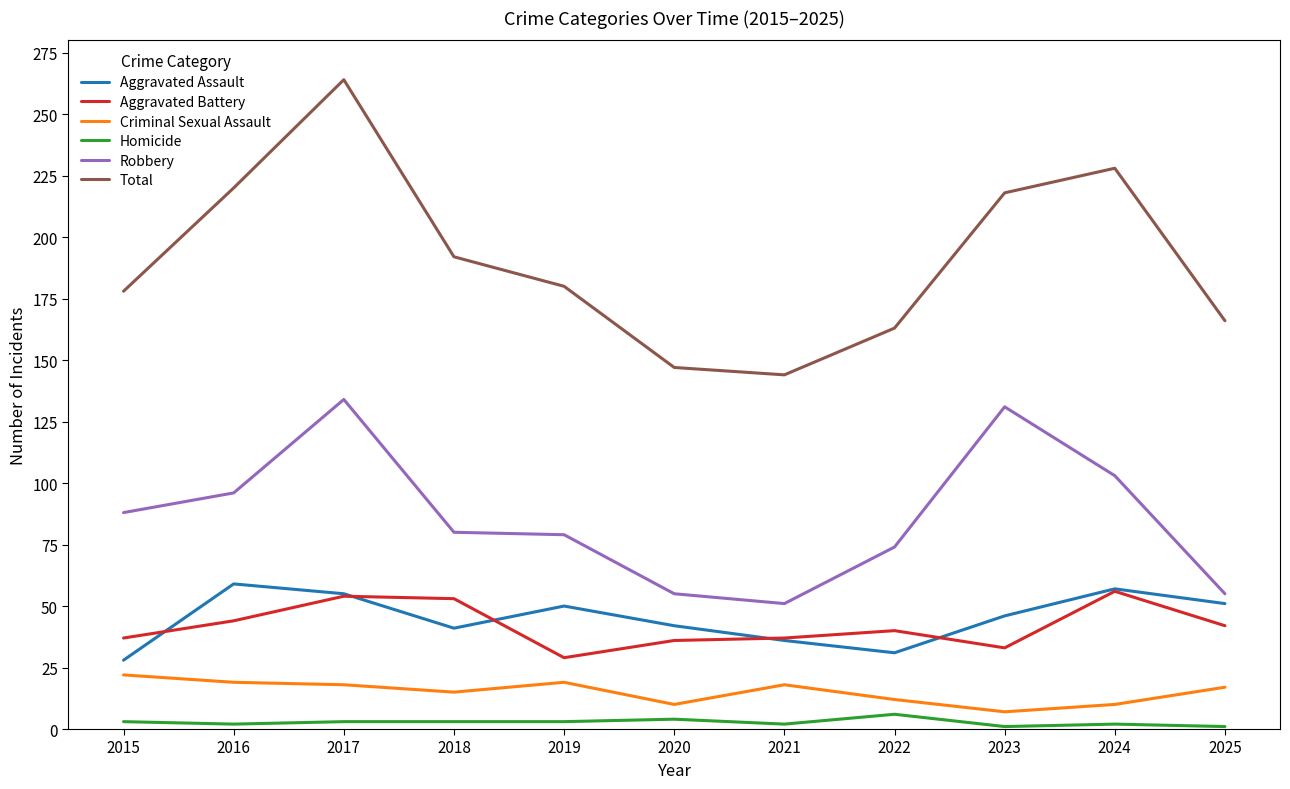

True or false: Aggravated Assault and Total cross at least once.

False